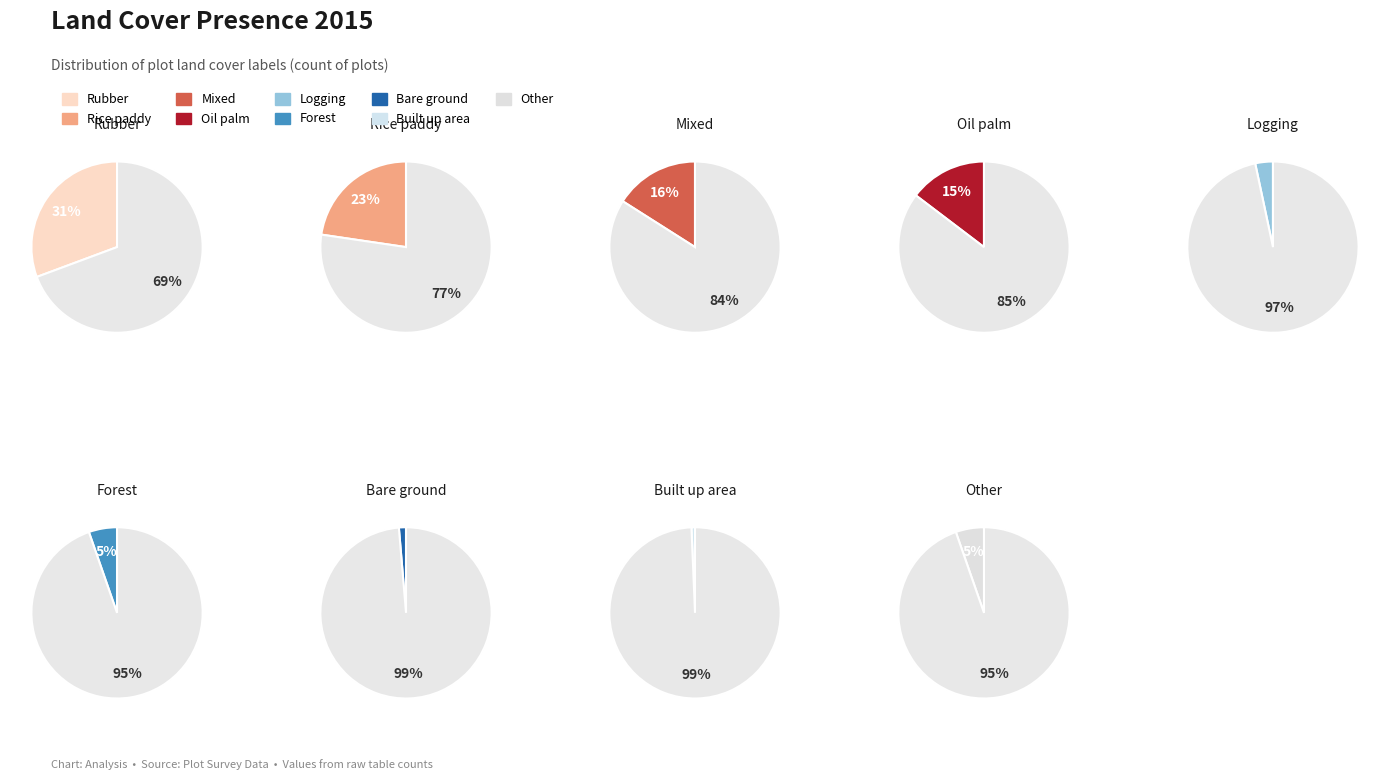

To the nearest percent, what is the combined percentage of Built up area and Rubber?

31%